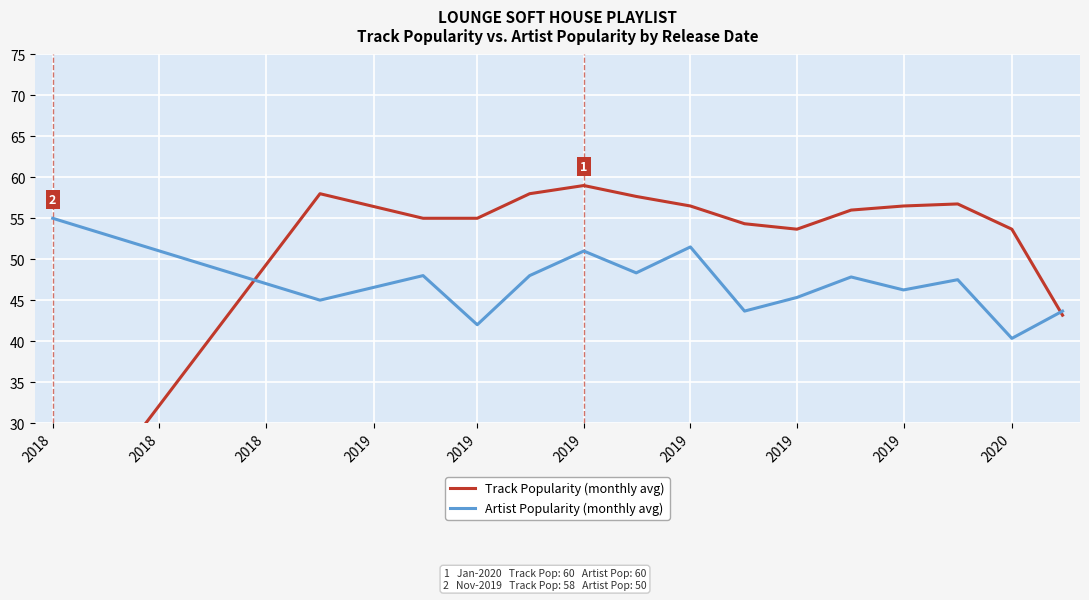

Which series ends up on top after the final intersection of Track Popularity and Artist Popularity?

Artist Popularity